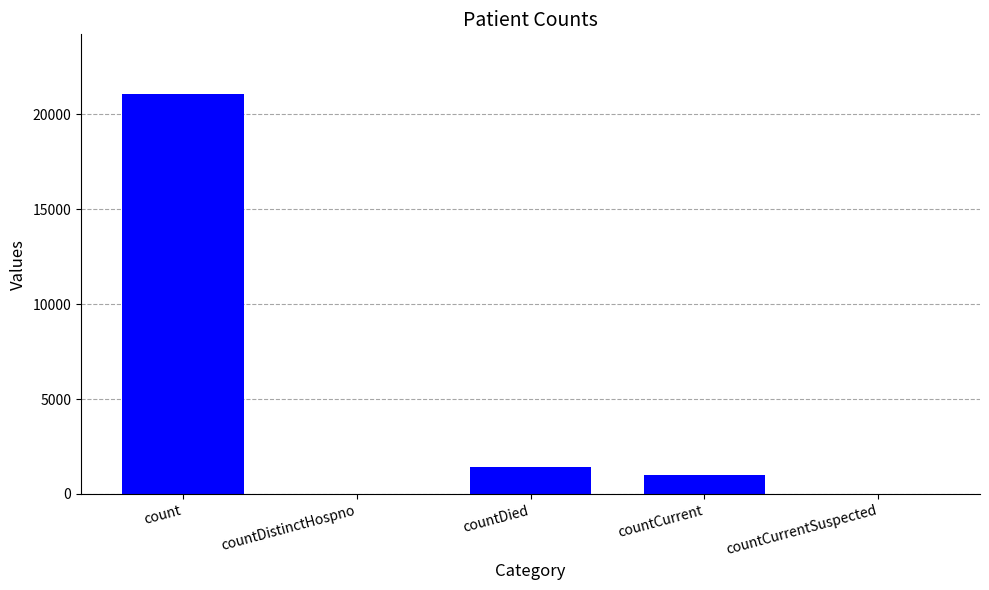

Reading right to left, what are all the values shown in this chart?

0	1006	1405	0	21050